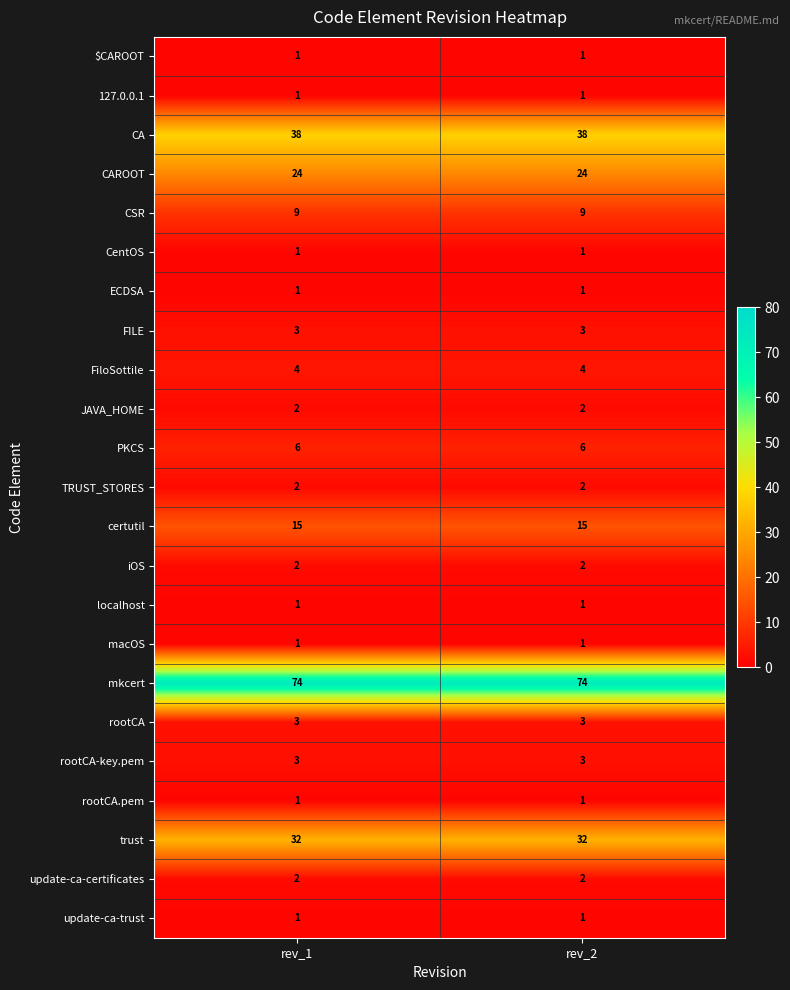

What is the maximum value shown in the chart?

74